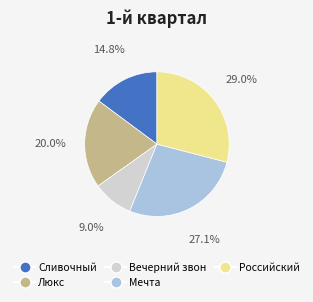

What is the ratio of the value at Сливочный to the value at Люкс?

0.7